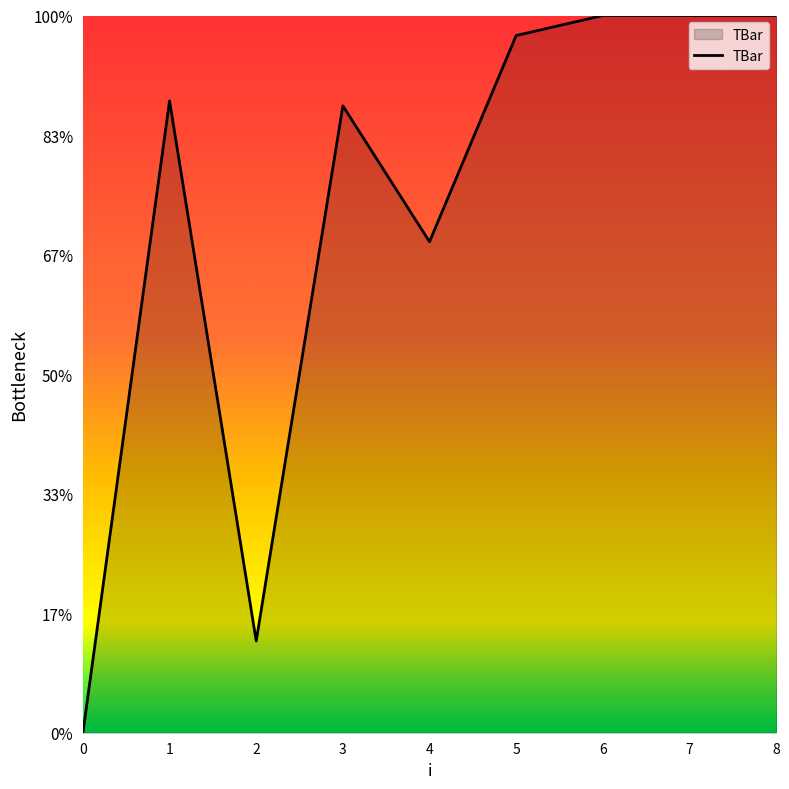

Reading left to right, what are all the values shown in this chart?

0.0	26.4	3.8	26.2	20.5	29.2	30.0	30.0	30.0